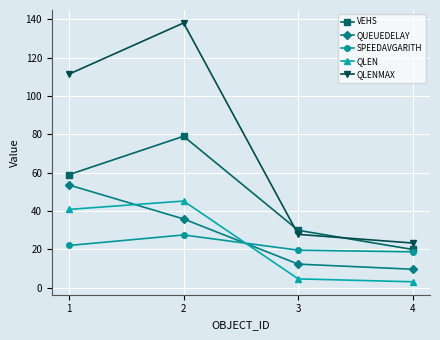

The value of SPEEDAVGARITH at 3 is 32.4. True or false?

False